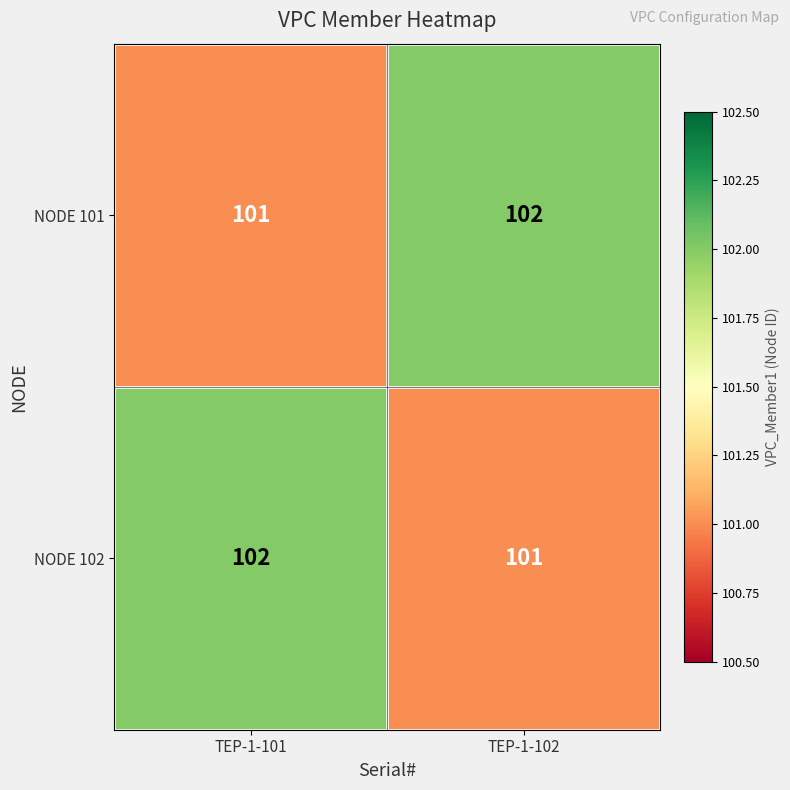

Is the value of NODE 101 at TEP-1-102 greater than the value of NODE 102 at TEP-1-102?

Yes